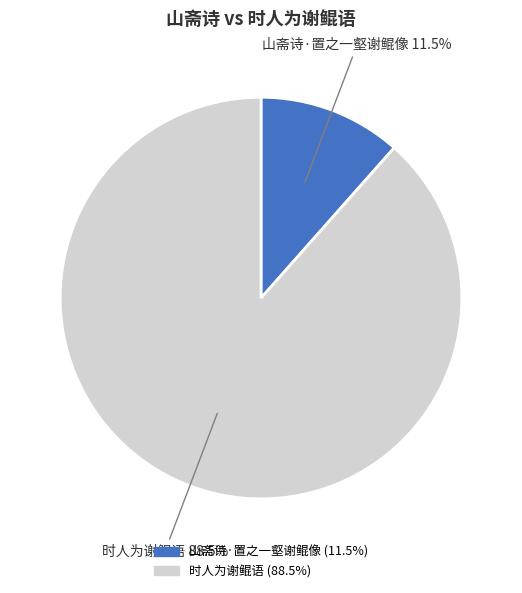

To the nearest percent, what is the combined percentage of 时人为谢鲲语 and 山斋诗·置之一壑谢鲲像?

100%